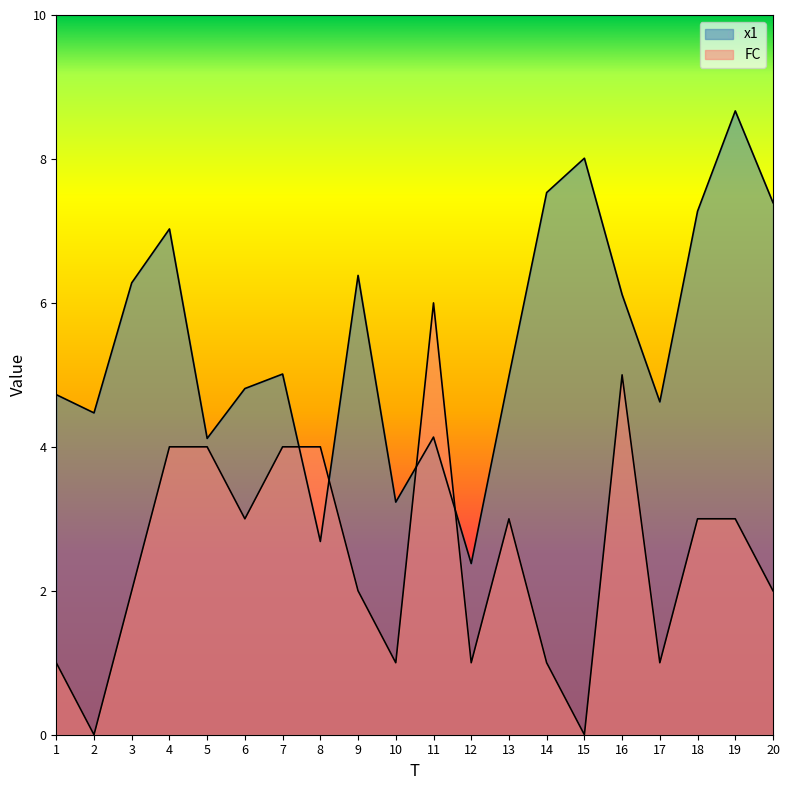

List the series in order of their peak value, highest first.

x1, FC